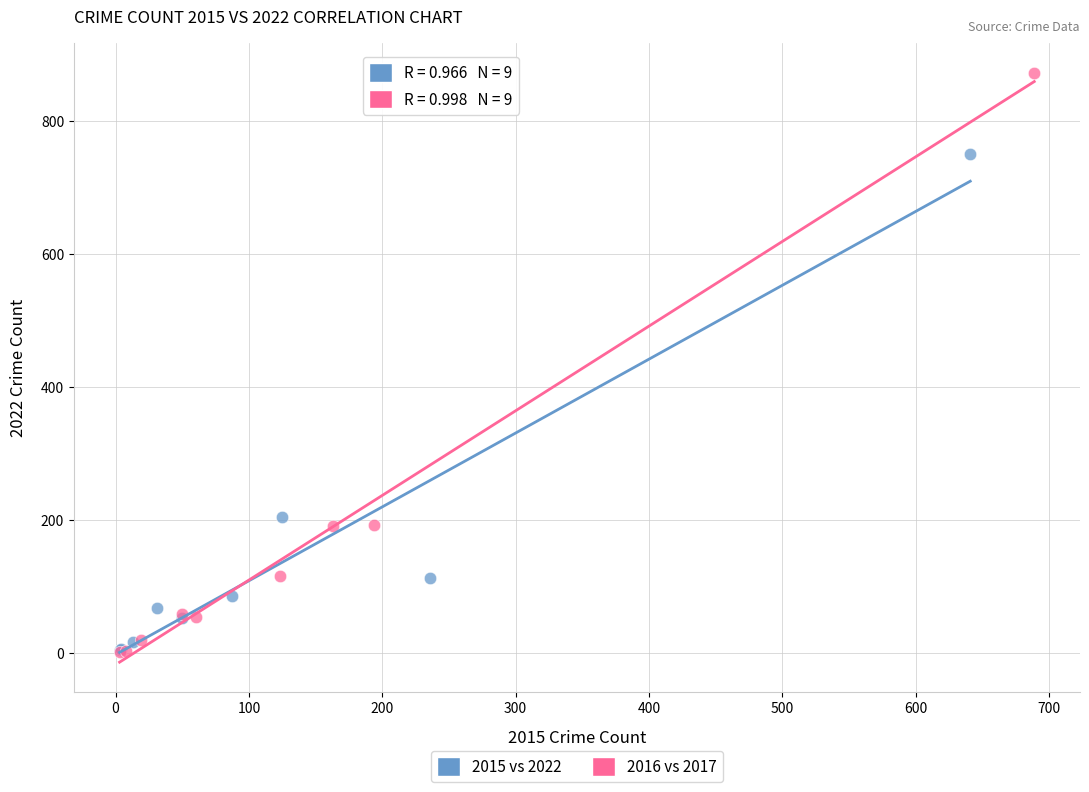

Which series reaches the maximum Y coordinate?

2016 vs 2017